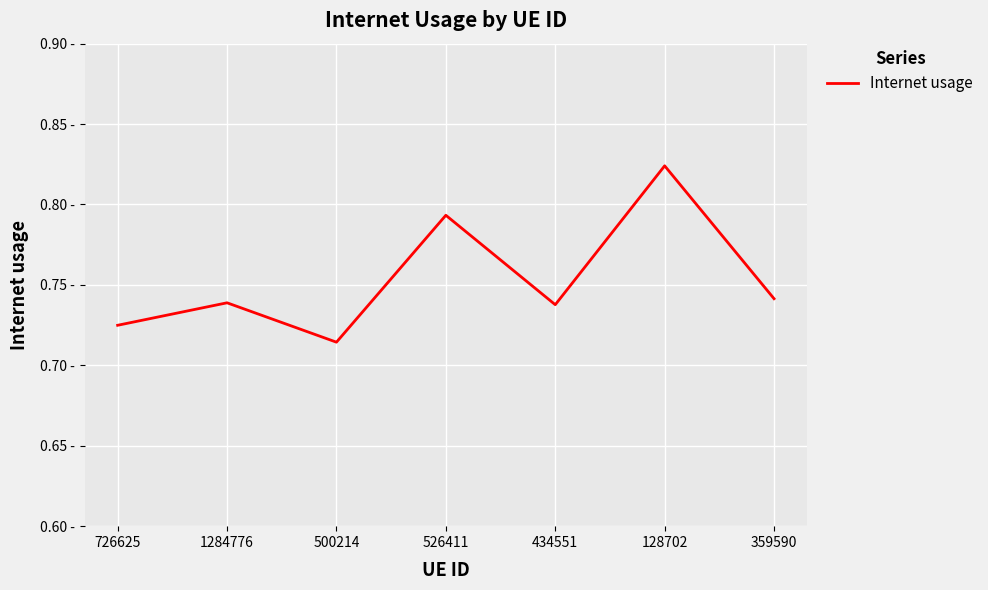

What is the difference between the values at 359590 and 526411?

0.1